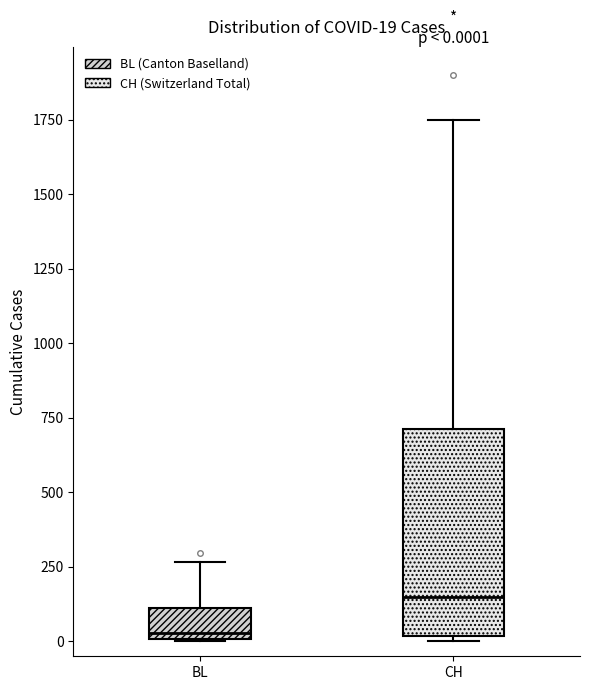

Which box is the tallest, from its lower edge to its upper edge?

CH